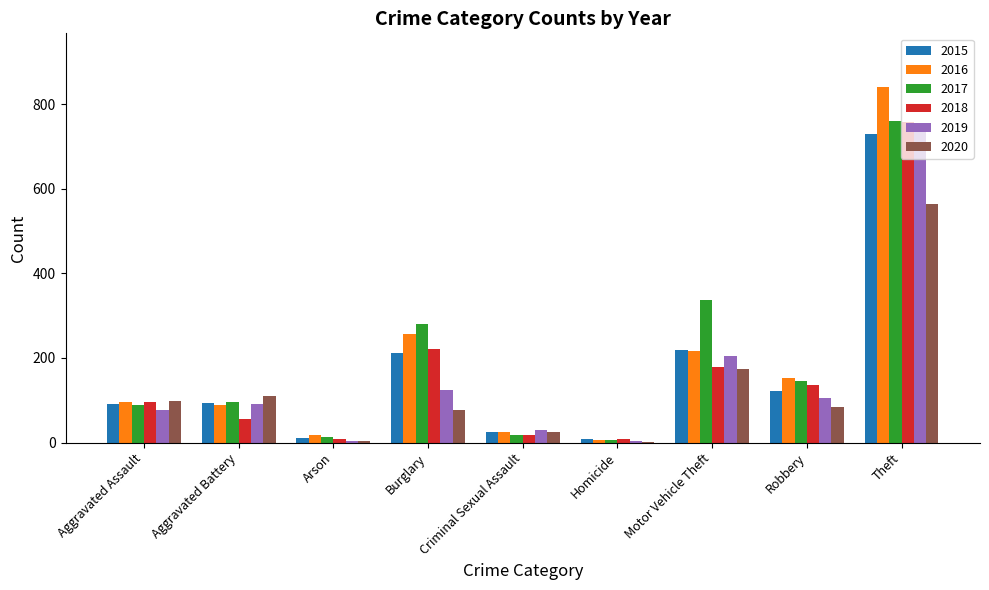

Which series has the largest range (max minus min)?

2016